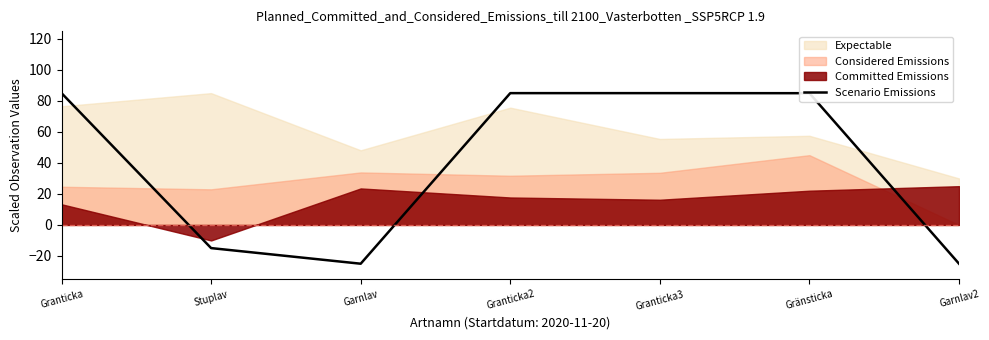

How many positive values are there?

4